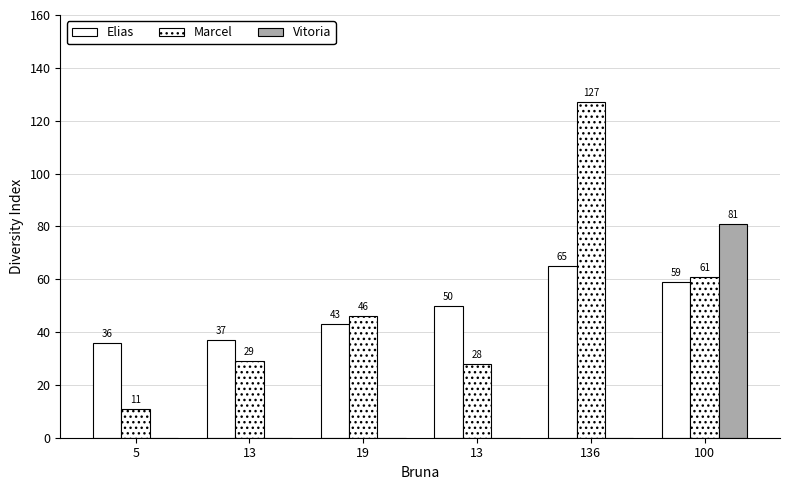

True or false: Marcel has a value of 11 at 5.

True